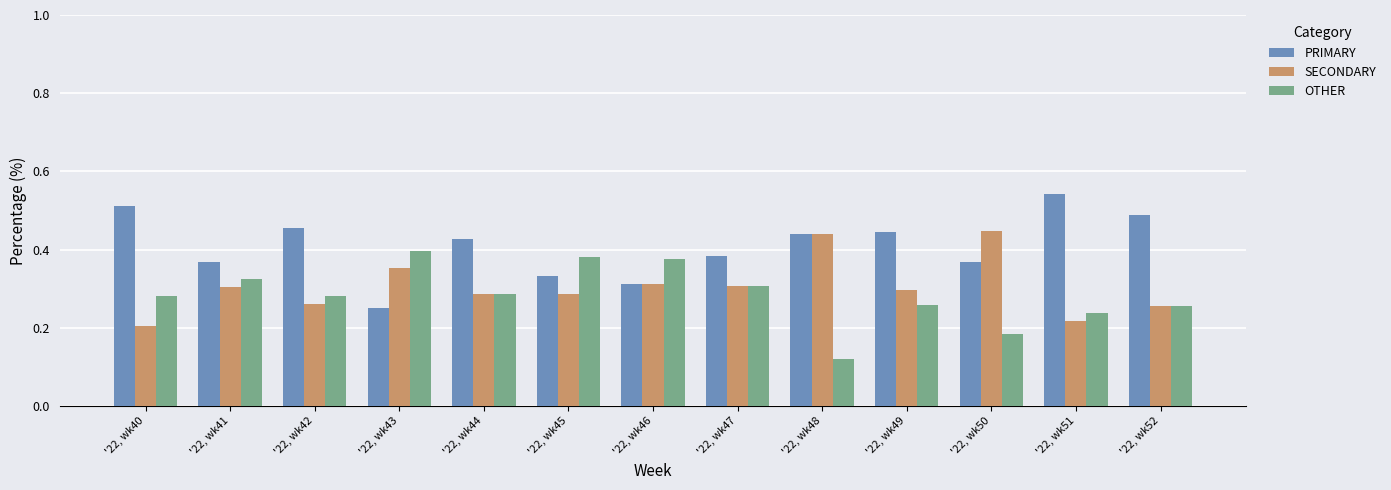

Rank the series by their average value, from highest to lowest.

PRIMARY, SECONDARY, OTHER